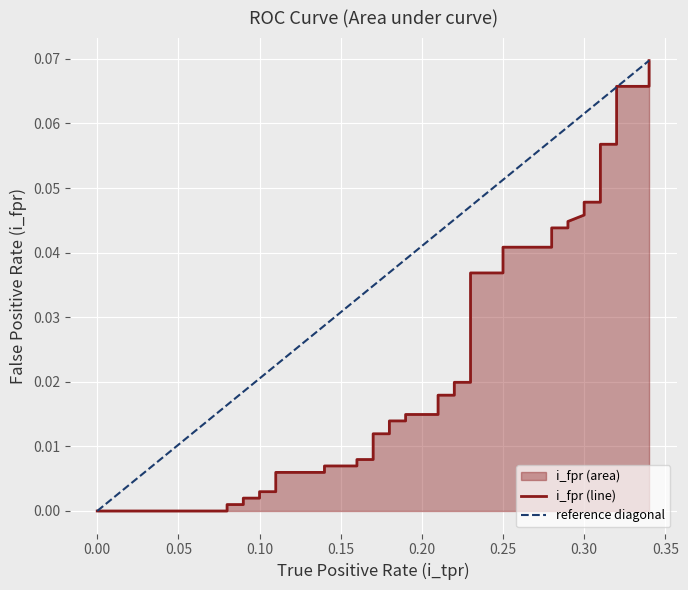

Count the number of data series in this chart.

1